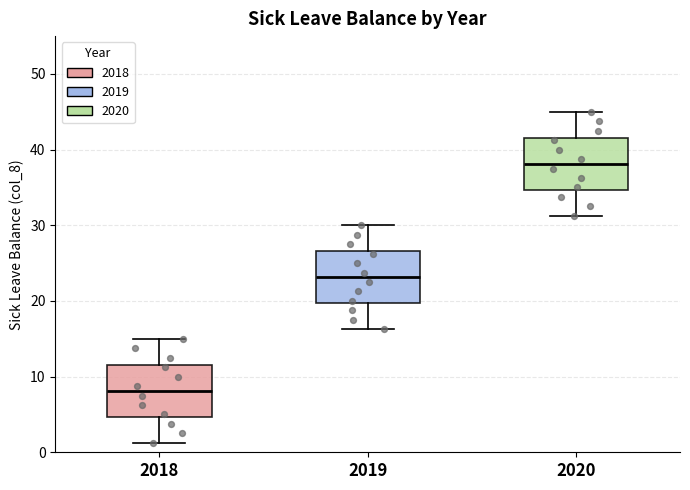

Reading left to right, transcribe this box plot: for each box, give where its median line is, the range the box spans, and where its two whiskers end, as read against the y-axis. The values are not printed on the chart, so give them approximately, as read against the axis.

2018: median 8, box 5 to 12, whiskers 1 to 15
2019: median 23, box 20 to 27, whiskers 16 to 30
2020: median 38, box 35 to 42, whiskers 31 to 45